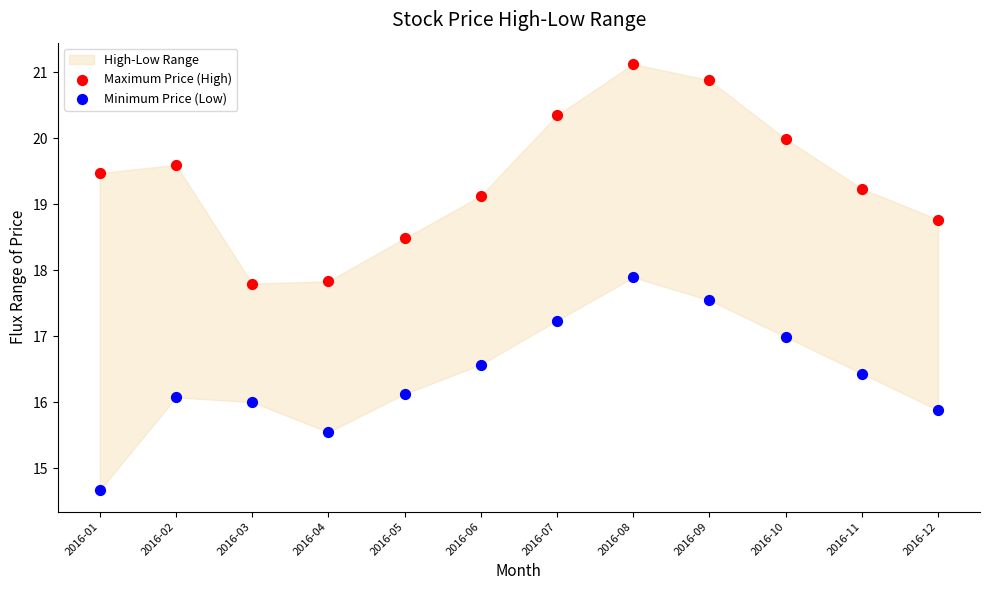

Which series contains the lowest Y value?

Minimum Price (Low)